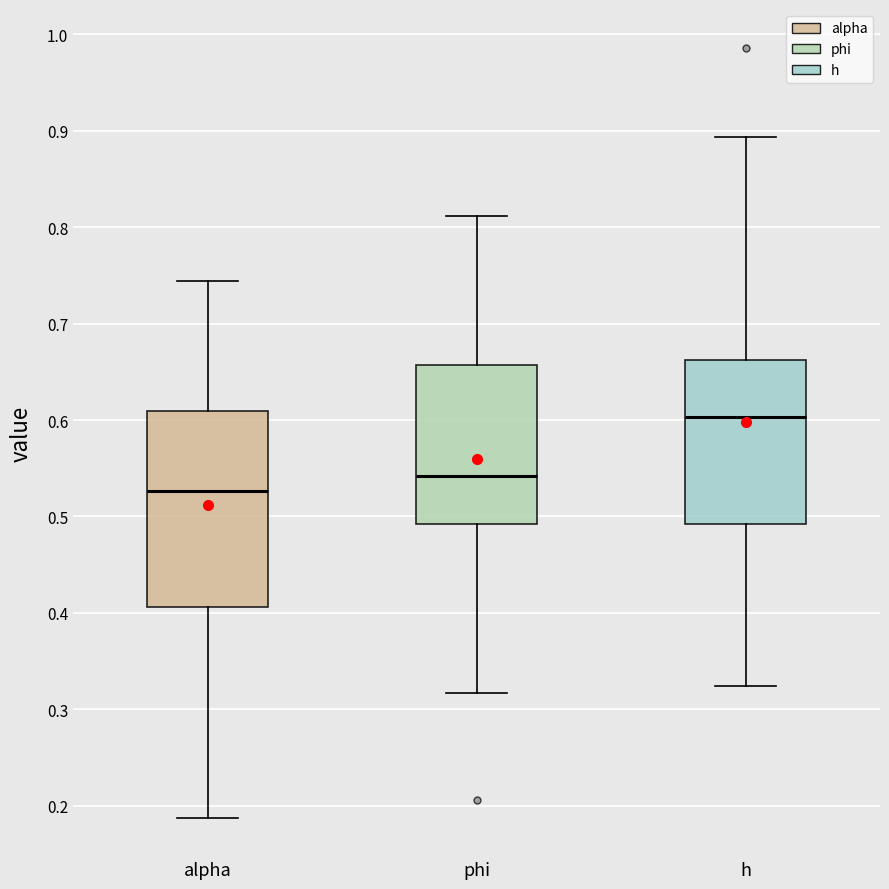

Which box is the tallest, from its lower edge to its upper edge?

alpha